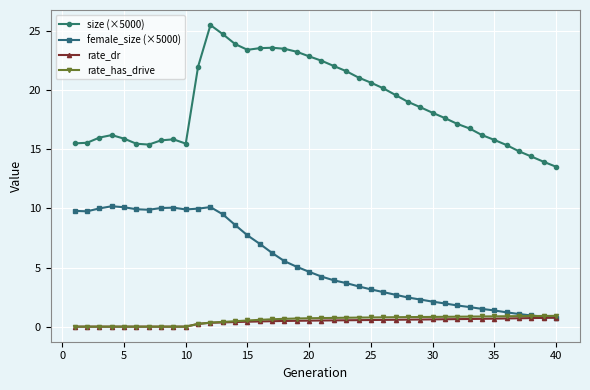

Does the chart display data point markers on the line(s)?

Yes